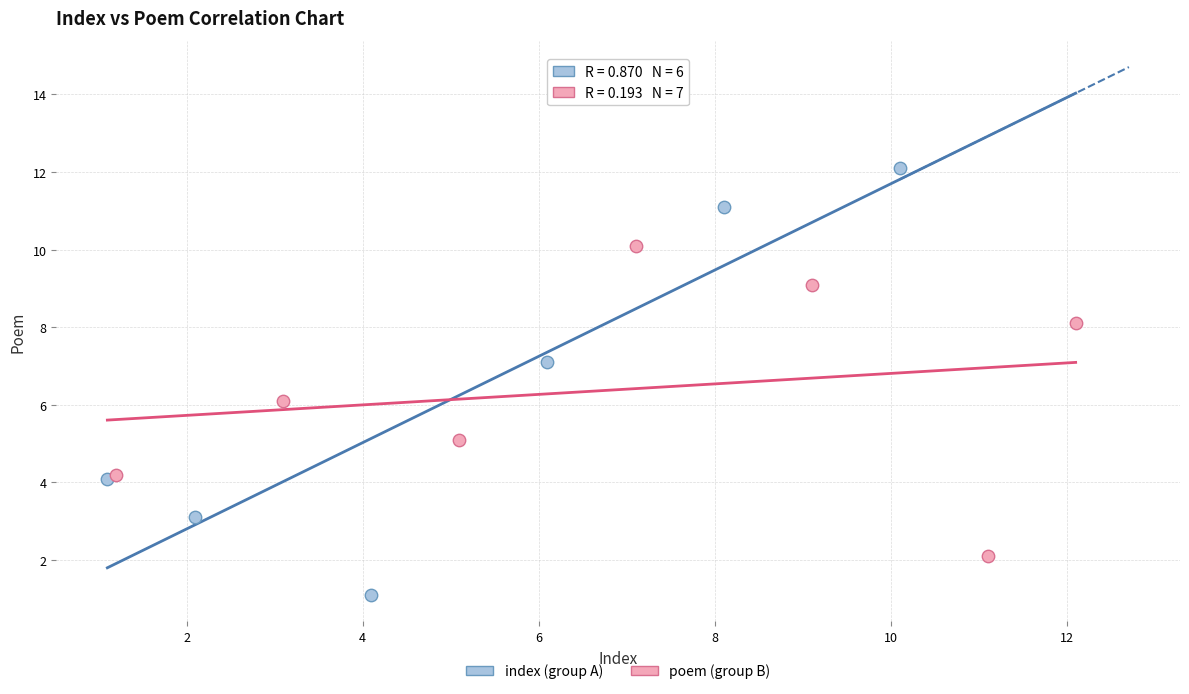

Which series reaches the minimum Y coordinate?

index (group A)